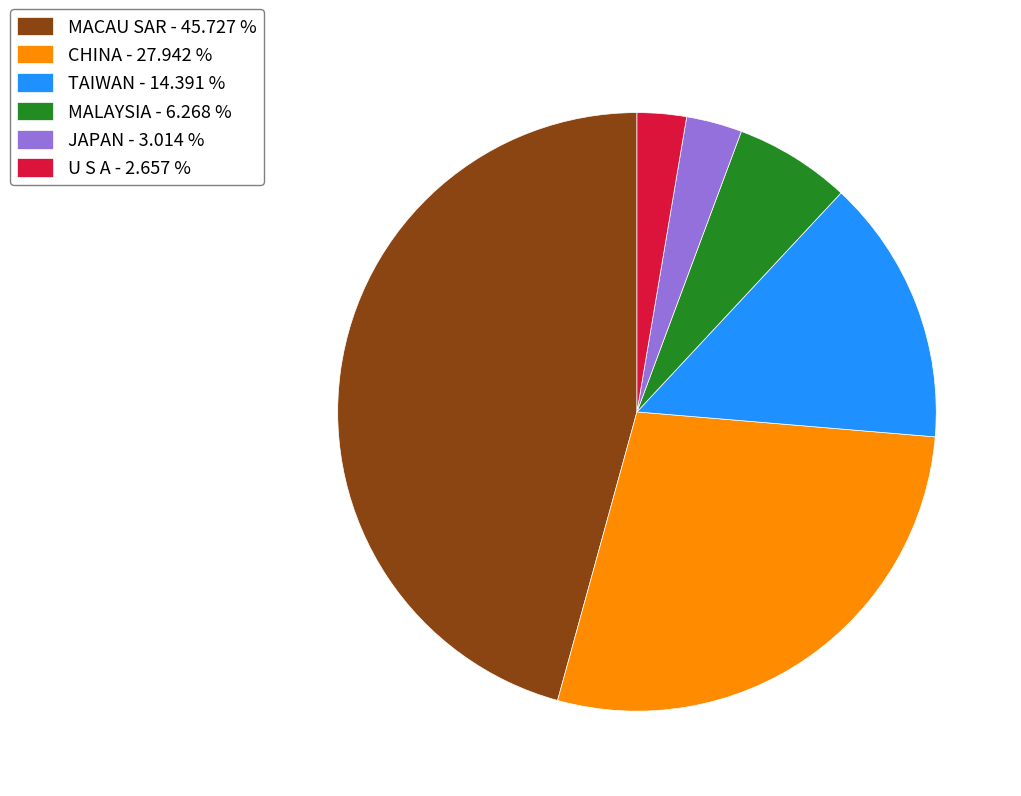

Is there any slice that represents more than half of the pie?

No